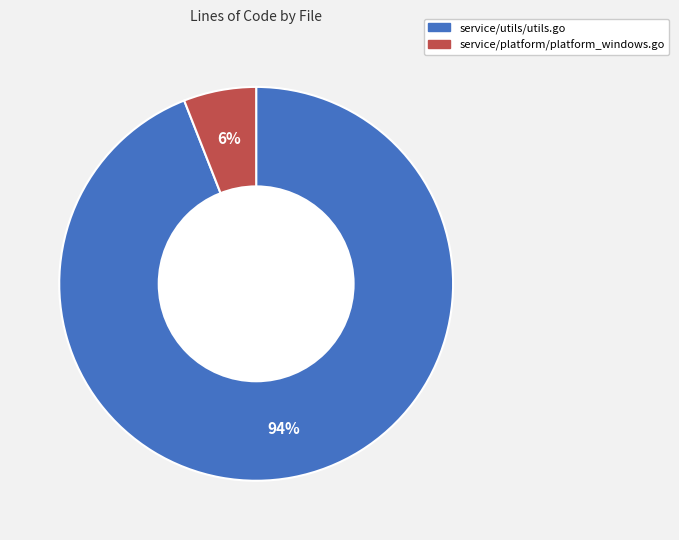

What percentage is the service/platform/platform_windows.go slice, to the nearest percent?

6%